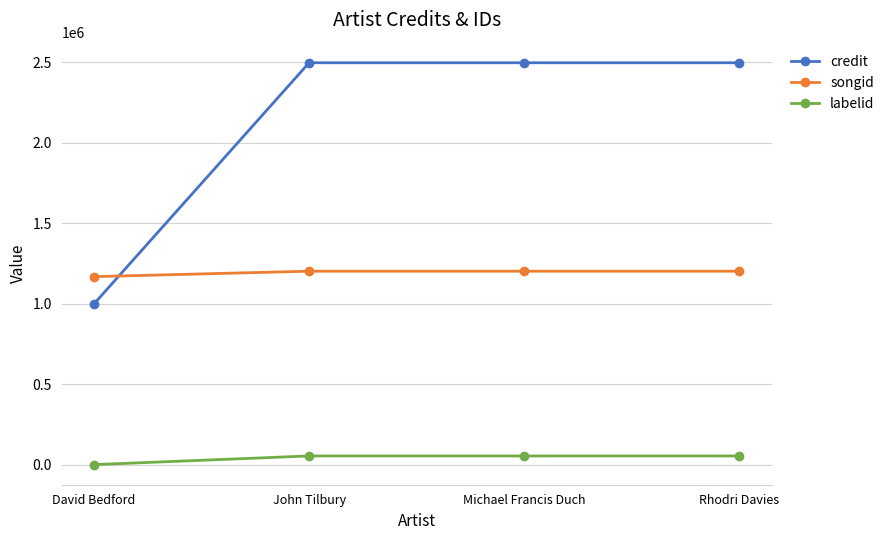

What is the sum of the credit values at Michael Francis Duch and David Bedford?

3496404